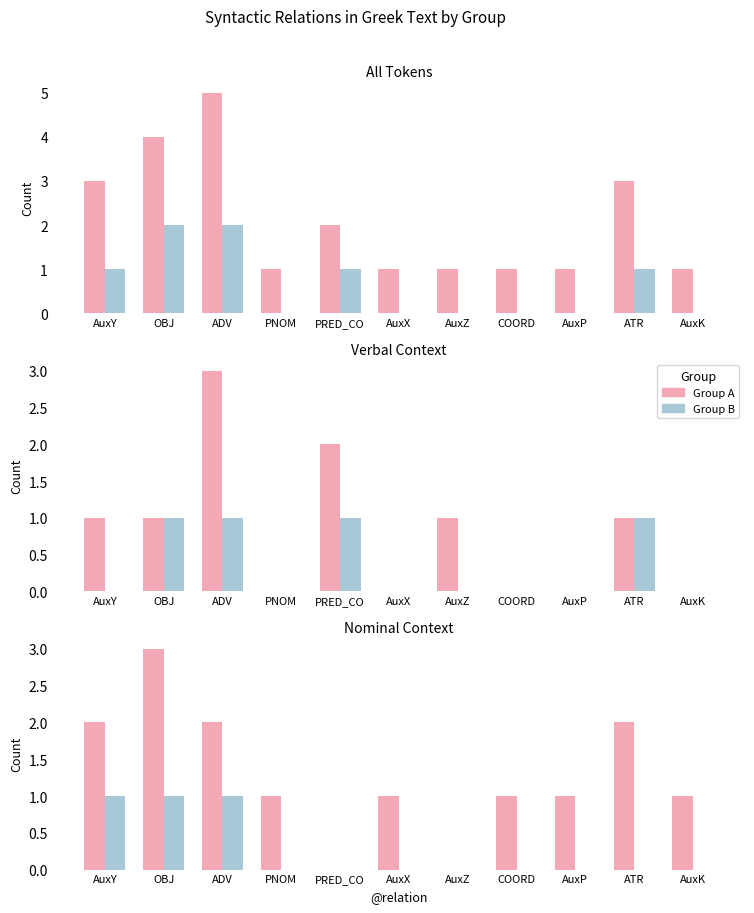

Which series has the largest range (max minus min)?

Group A